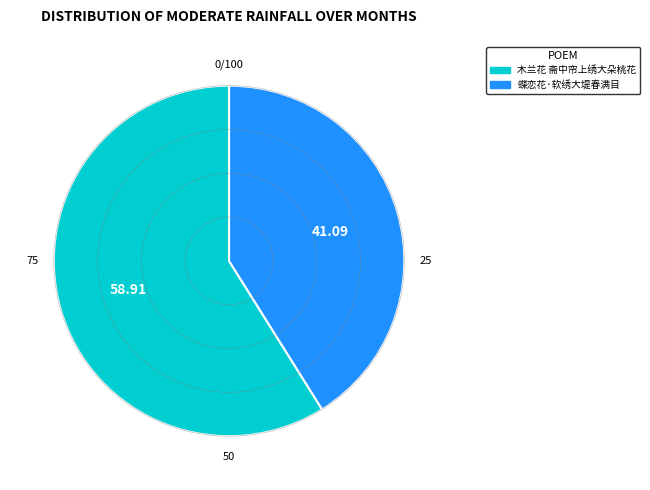

Is it true that 木兰花 斋中帘上绣大朵桃花 is 59% of the pie?

True